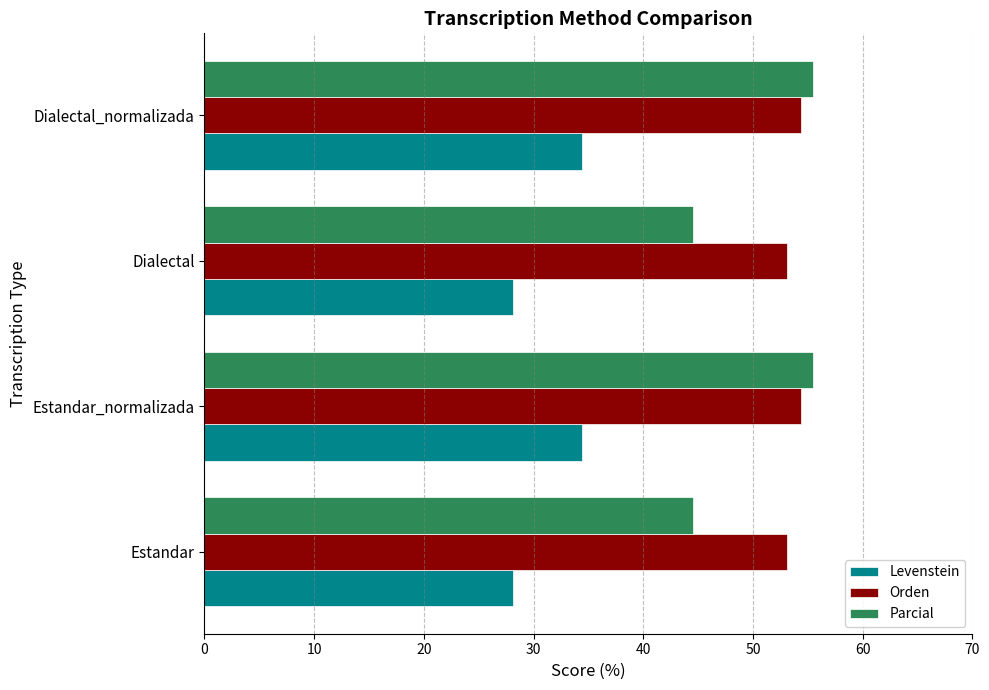

What are all the series names shown in the legend?

Levenstein, Orden, Parcial